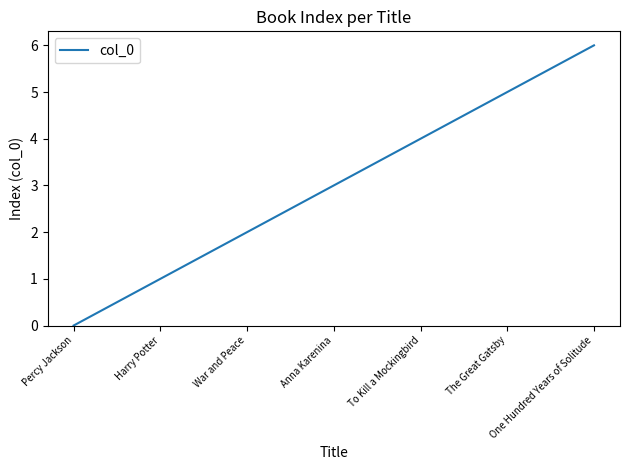

What is the change in value from War and Peace to The Great Gatsby?

+3